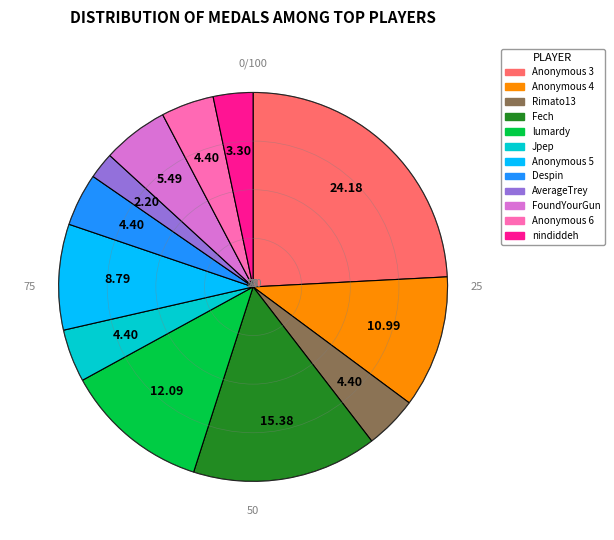

Do nindiddeh and Jpep together represent more than half of the pie?

No